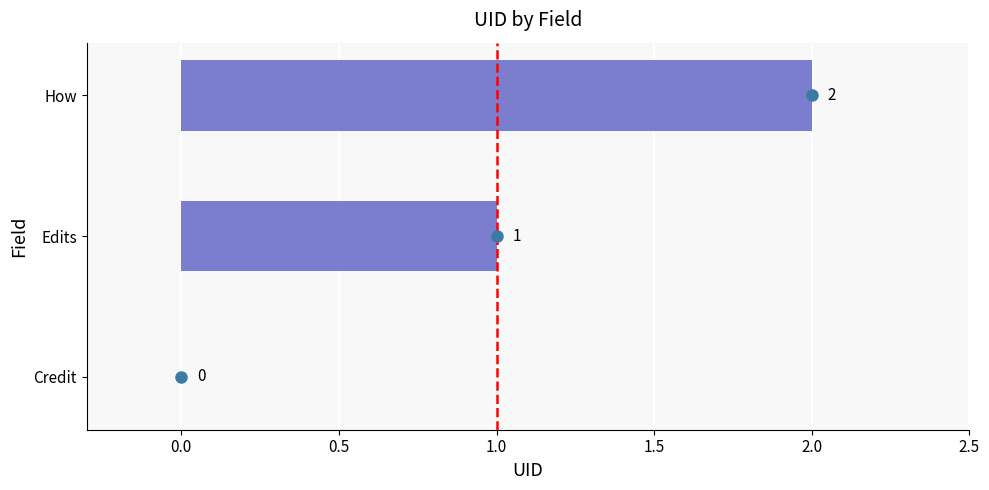

At which label is the value closest to 1?

Edits